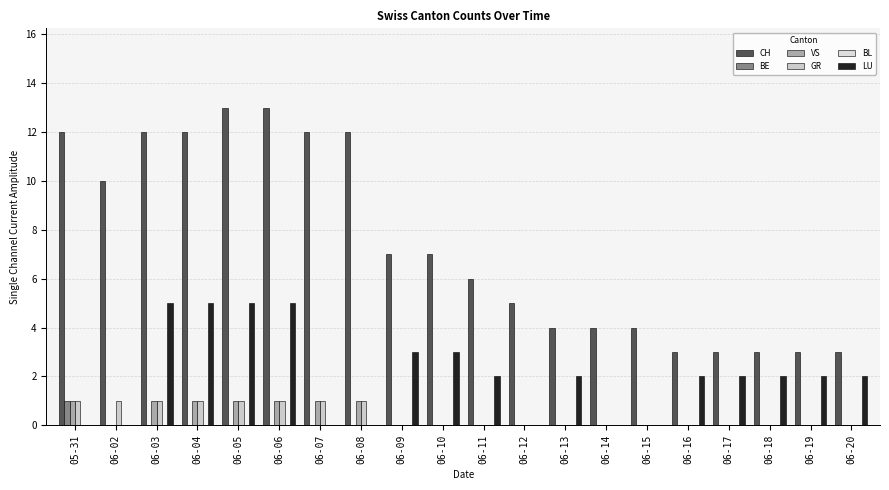

At which category does the chart reach its minimum across all series?

06-02